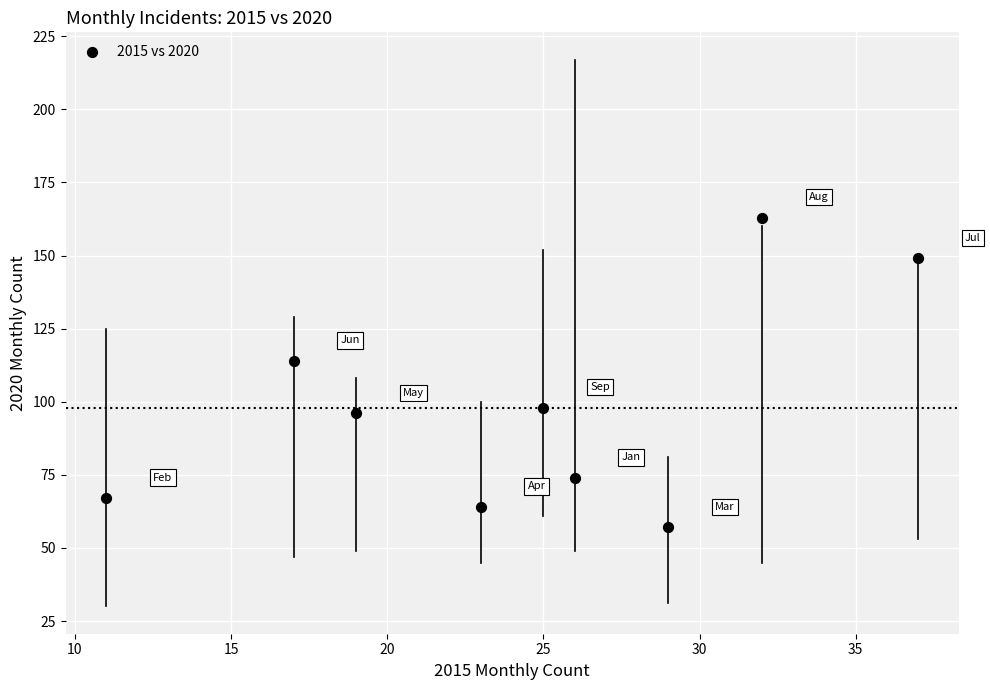

What Y value in the scatter plot is closest to 110?

114